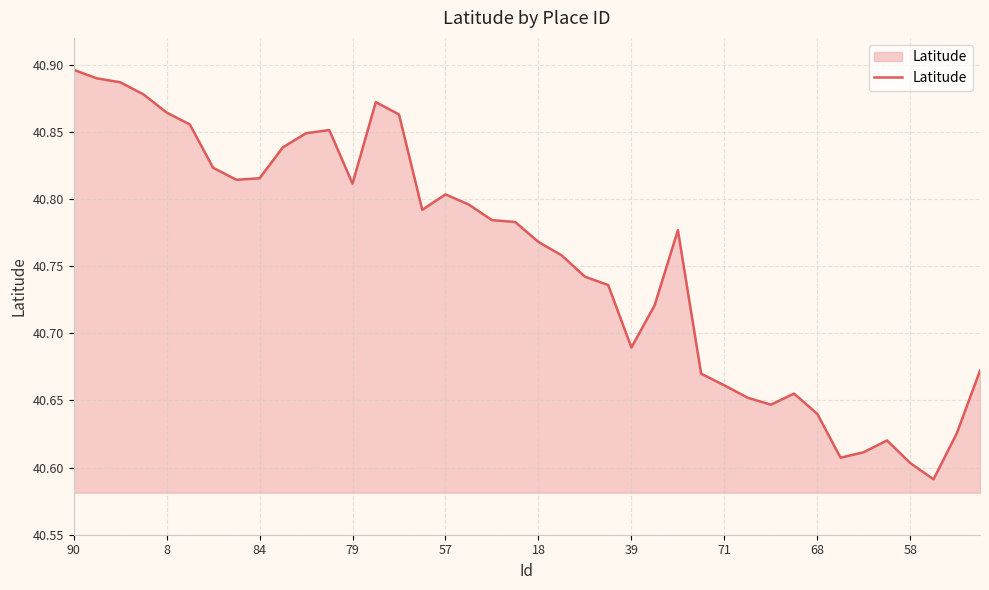

What is the difference between the maximum and minimum values?

0.3